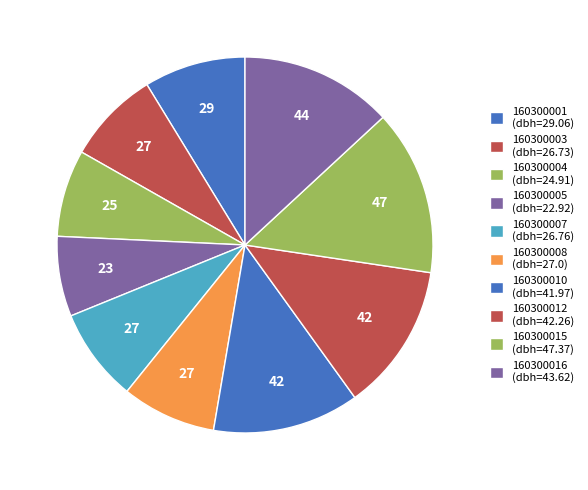

True or false: 160300003 accounts for 8% of the total.

True